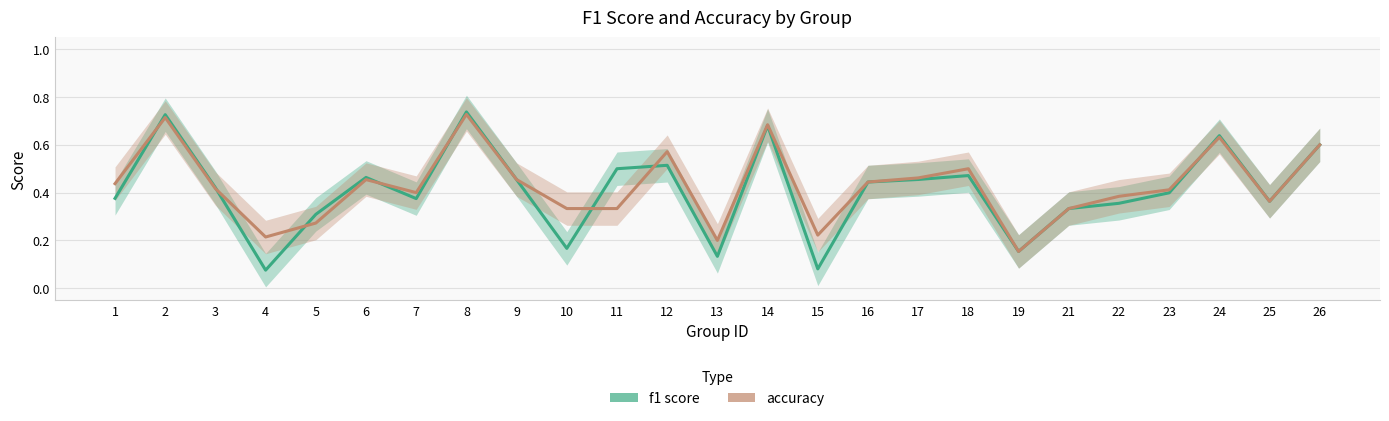

At how many categories does at least one series exceed 0?

25